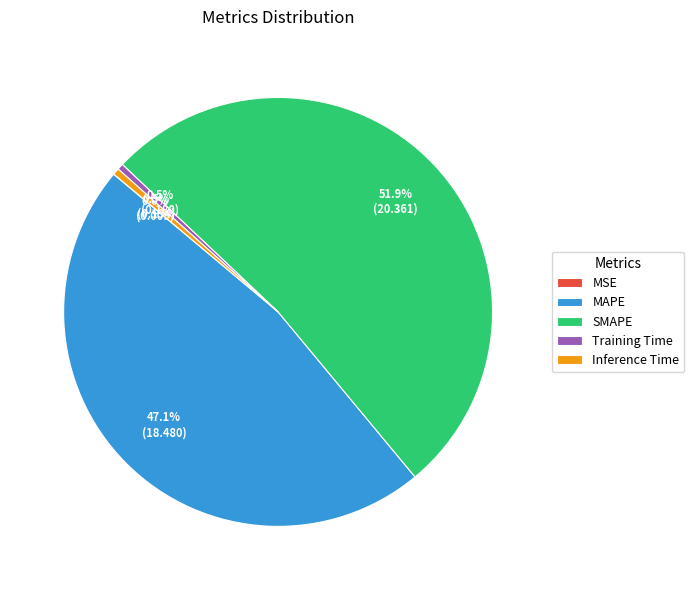

To the nearest percent, what is the difference between the largest and smallest slice percentages?

52%